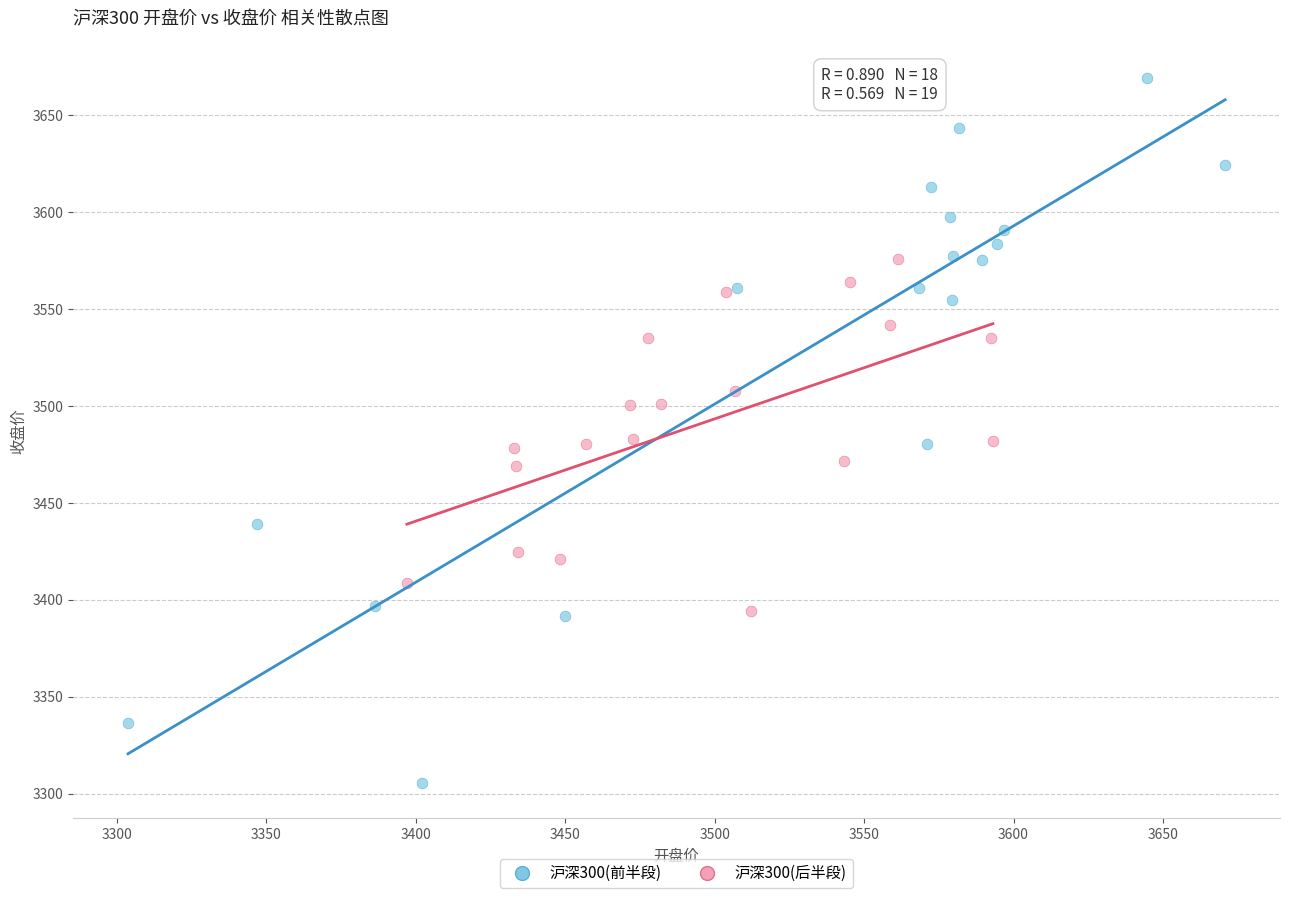

Which series contains the highest Y value?

沪深300(前半段)